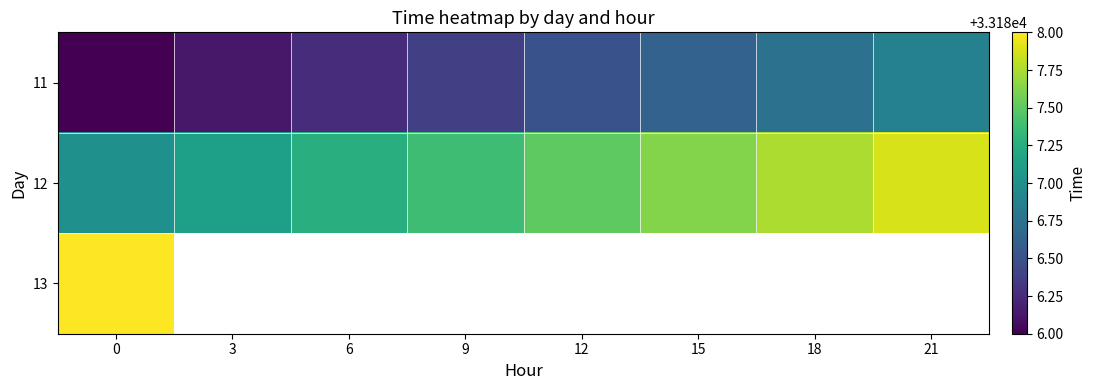

What is the difference between the 12 values at 0 and 3?

0.1